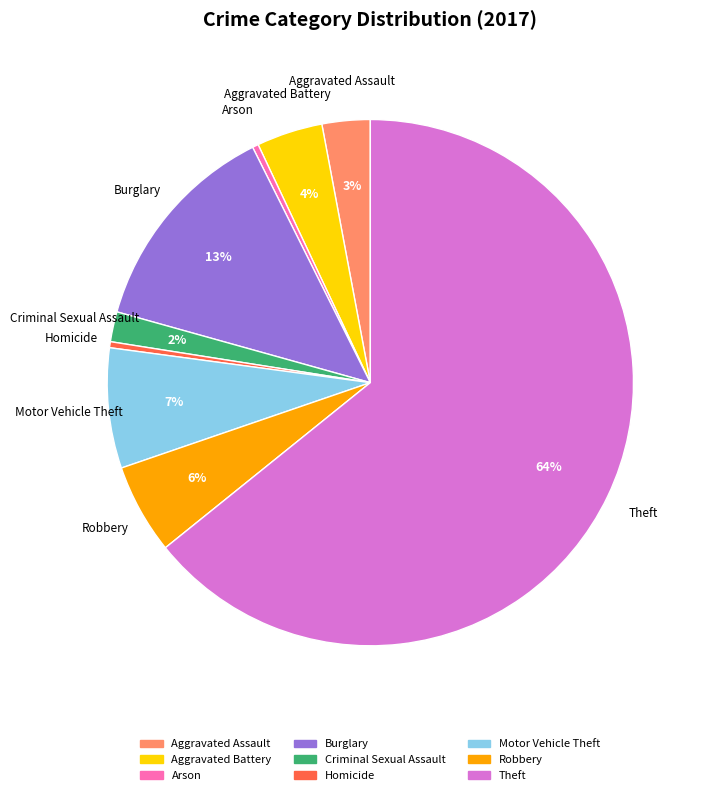

Which has a higher value, Motor Vehicle Theft or Criminal Sexual Assault?

Motor Vehicle Theft